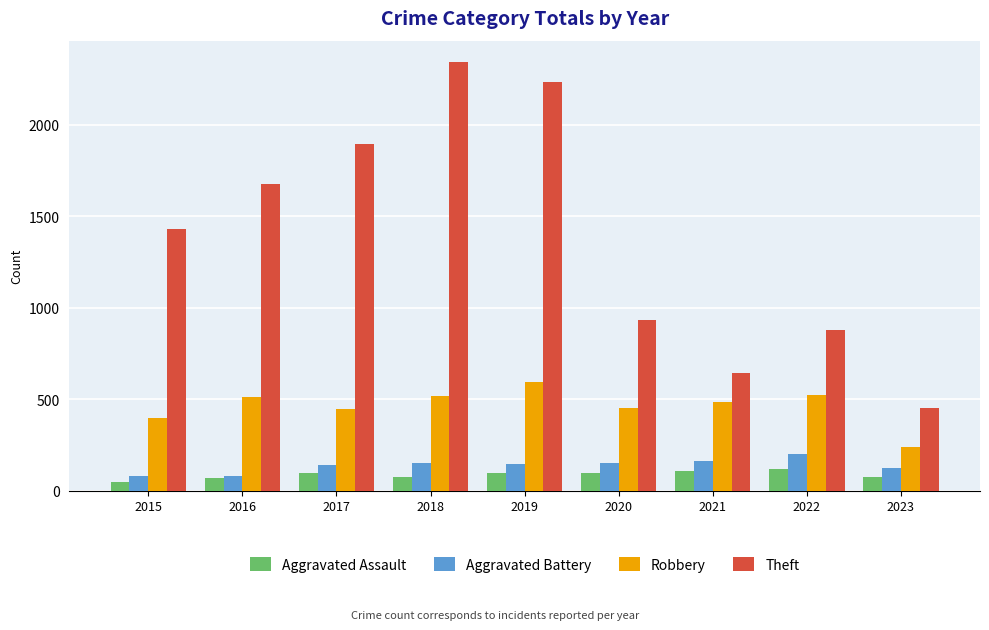

What are all the series names shown in the legend?

Aggravated Assault, Aggravated Battery, Robbery, Theft